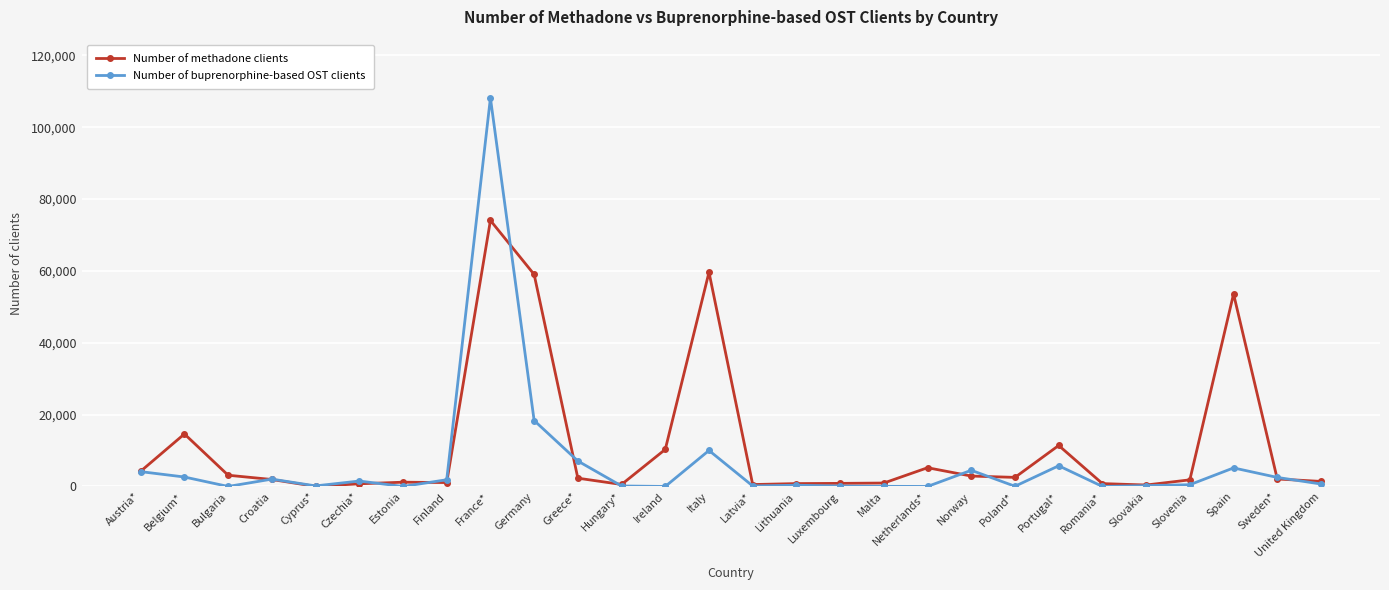

Is it true that Number of methadone clients equals 4356 at Belgium*?

False